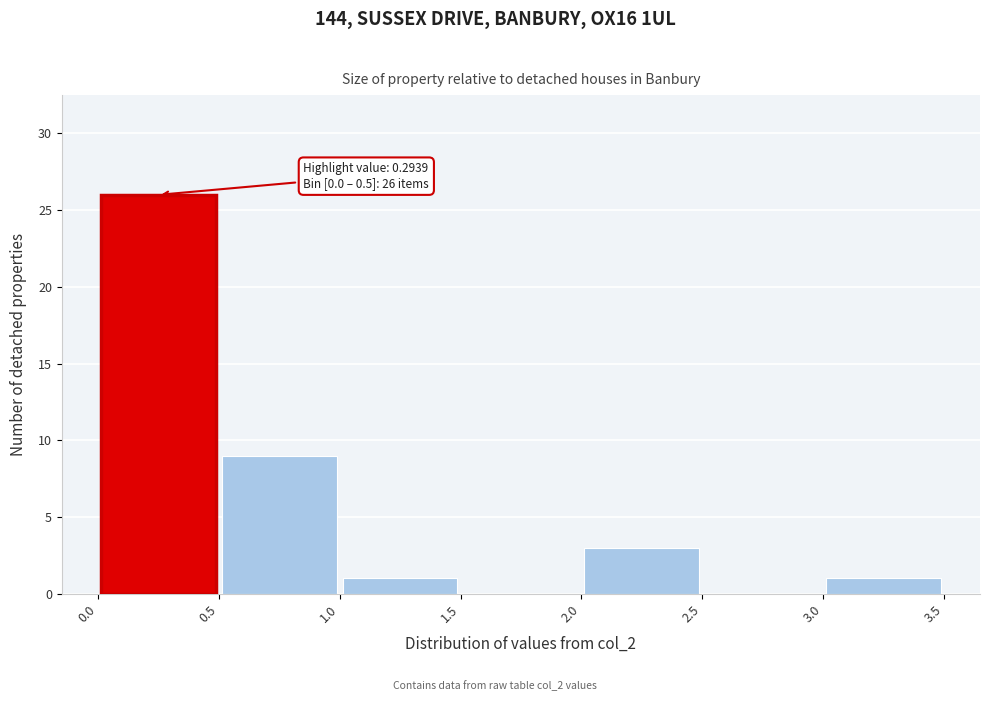

Over which range of the x-axis is the bar tallest?

0.0 to 0.5